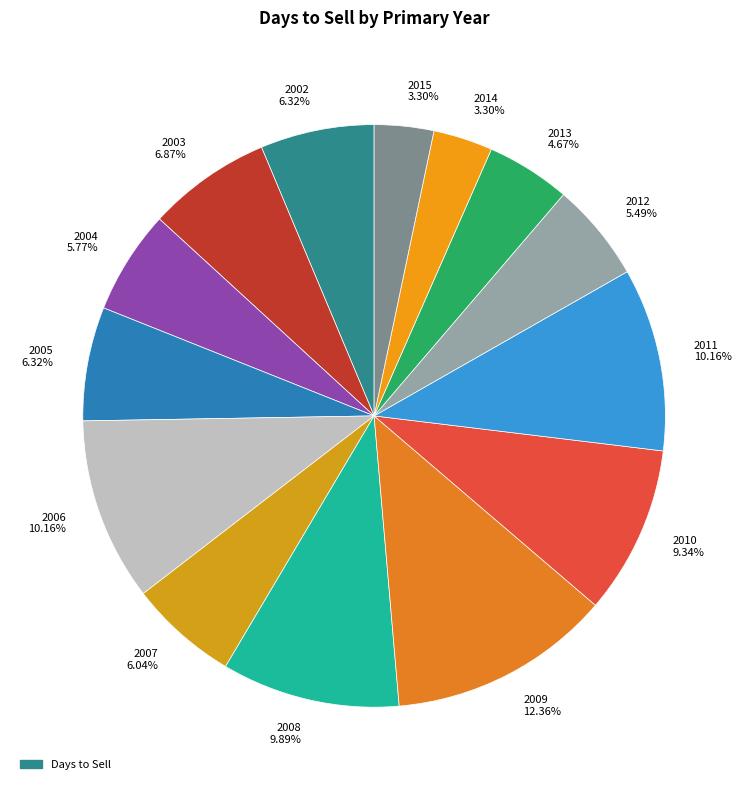

What percentage is NOT represented by 2007?

94.0%